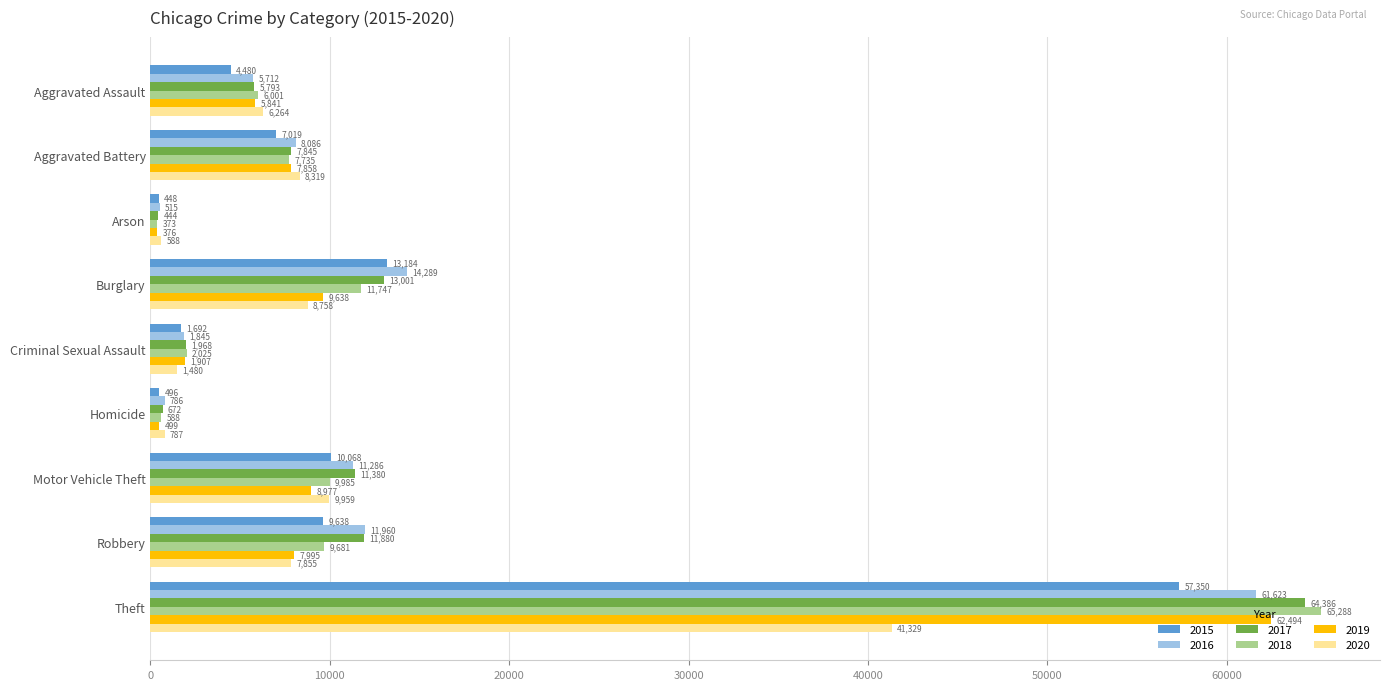

Which series has the largest range (max minus min)?

2018